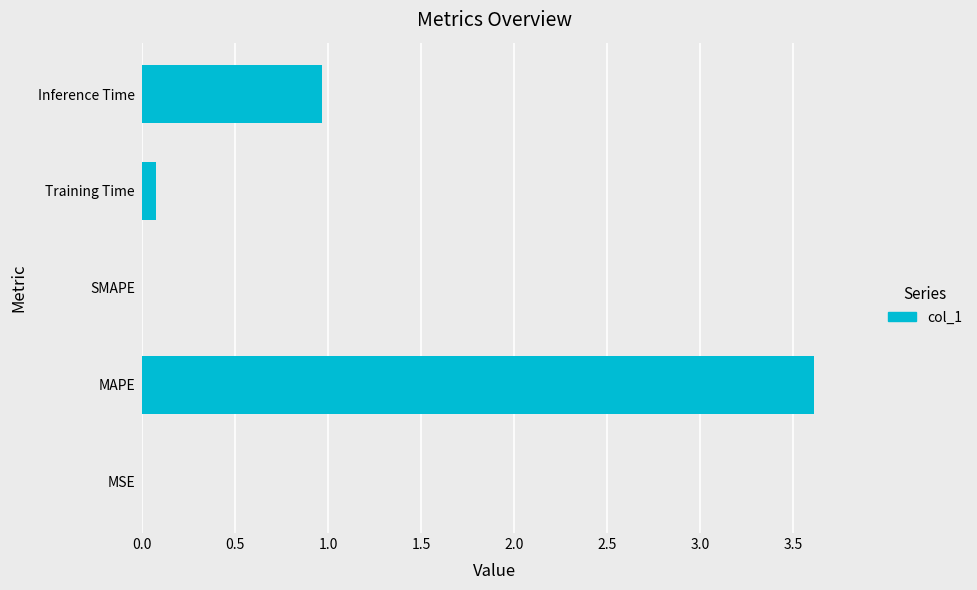

What is the sum of all values?

4.7